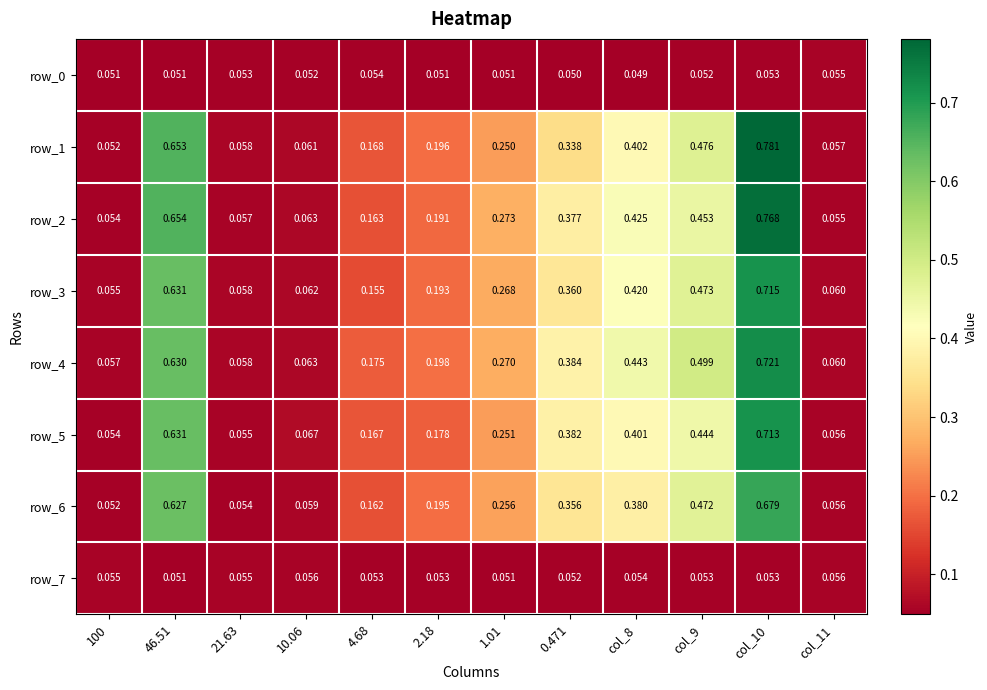

Is the value of row_5 at col_9 greater than the value of row_1 at 100?

Yes